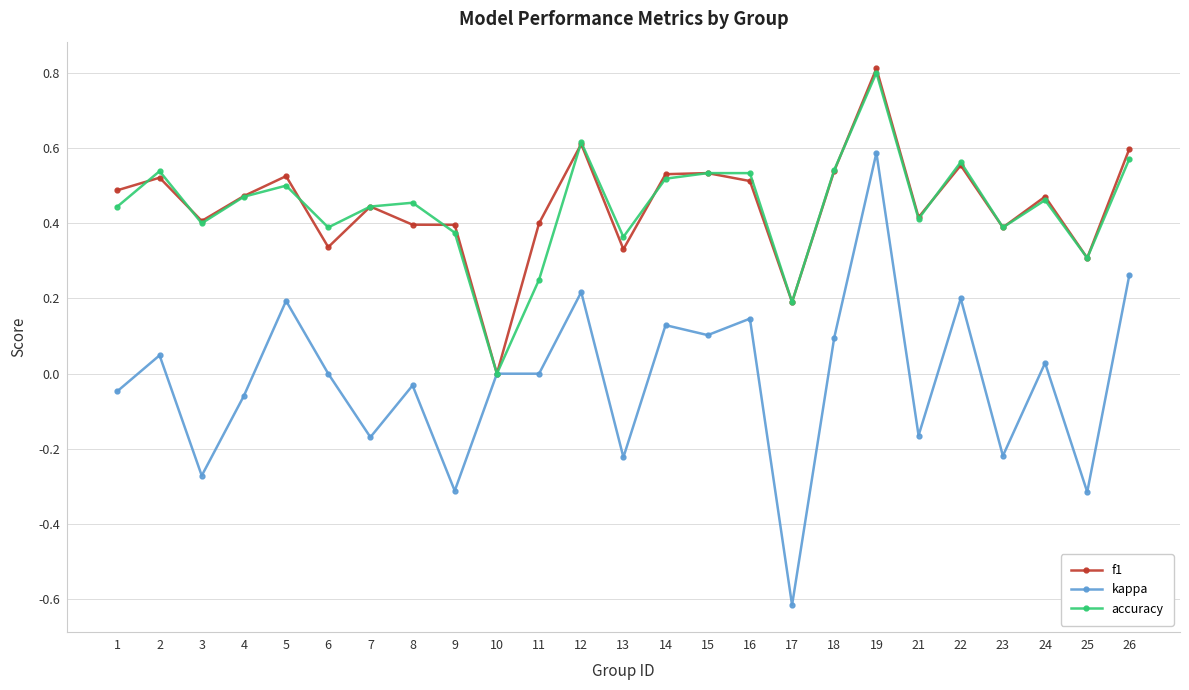

Count the number of data series in this chart.

3